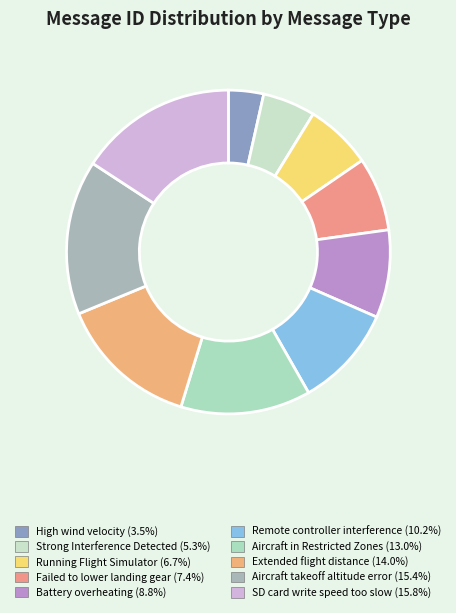

The Aircraft takeoff altitude error slice represents 15% of the pie. True or false?

True